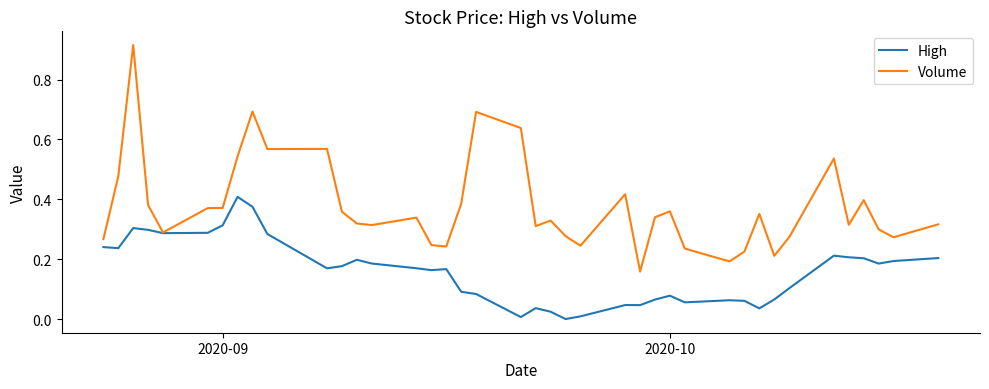

Which series has the widest spread of values?

Volume